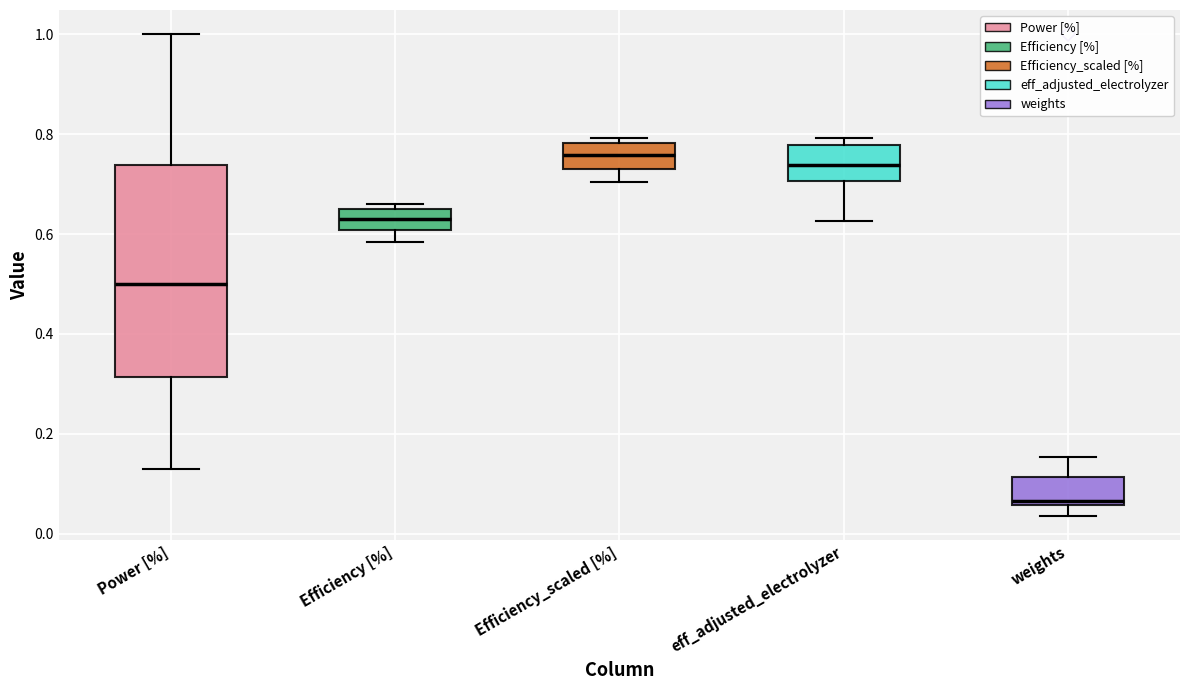

Reading left to right, transcribe this box plot: for each box, give where its median line is, the range the box spans, and where its two whiskers end, as read against the y-axis. The values are not printed on the chart, so give them approximately, as read against the axis.

Power [%]: median 0.50, box 0.32 to 0.74, whiskers 0.14 to 1.00
Efficiency [%]: median 0.64 (inside the box), box 0.60 to 0.64, whiskers 0.58 to 0.66
Efficiency_scaled [%]: median 0.76, box 0.74 to 0.78, whiskers 0.70 to 0.80
eff_adjusted_electrolyzer: median 0.74, box 0.70 to 0.78, whiskers 0.62 to 0.80
weights: median 0.06 (just above the box's lower edge), box 0.06 to 0.12, whiskers 0.04 to 0.16